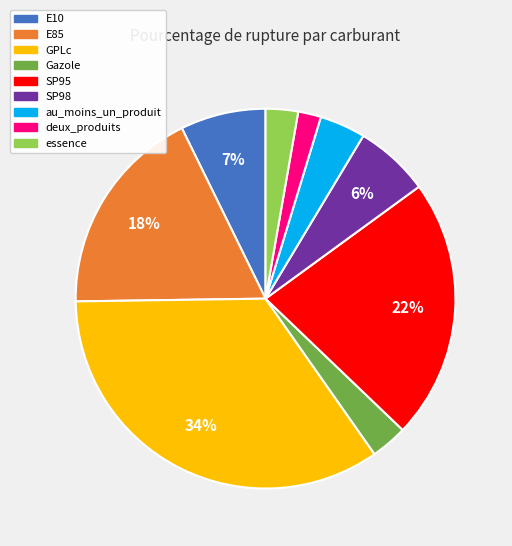

To the nearest percent, what is the difference between the deux_produits and SP95 slice percentages?

20%